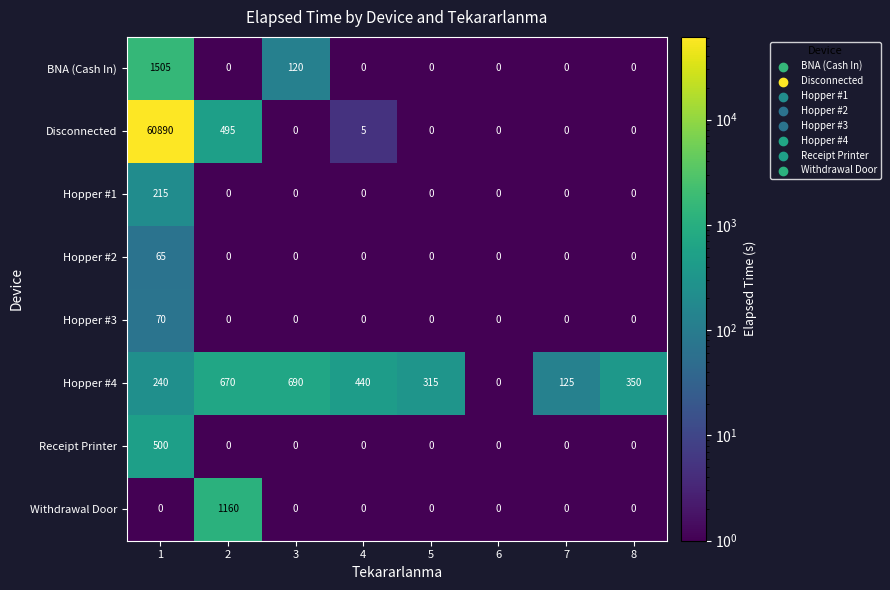

True or false: Withdrawal Door has a value of 721 at 2.

False